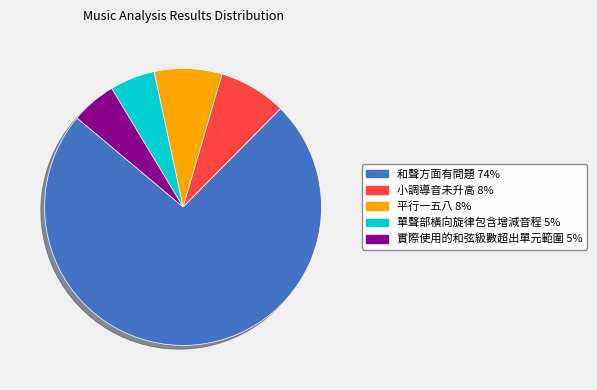

Is there any slice that represents more than half of the pie?

Yes